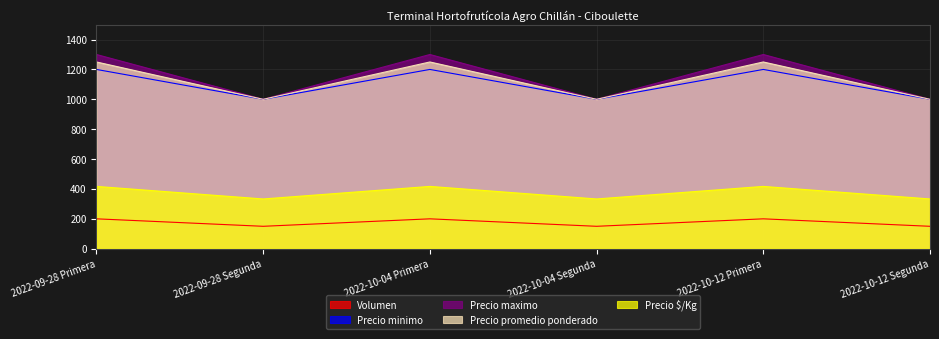

Does the chart display data point markers on the line(s)?

No